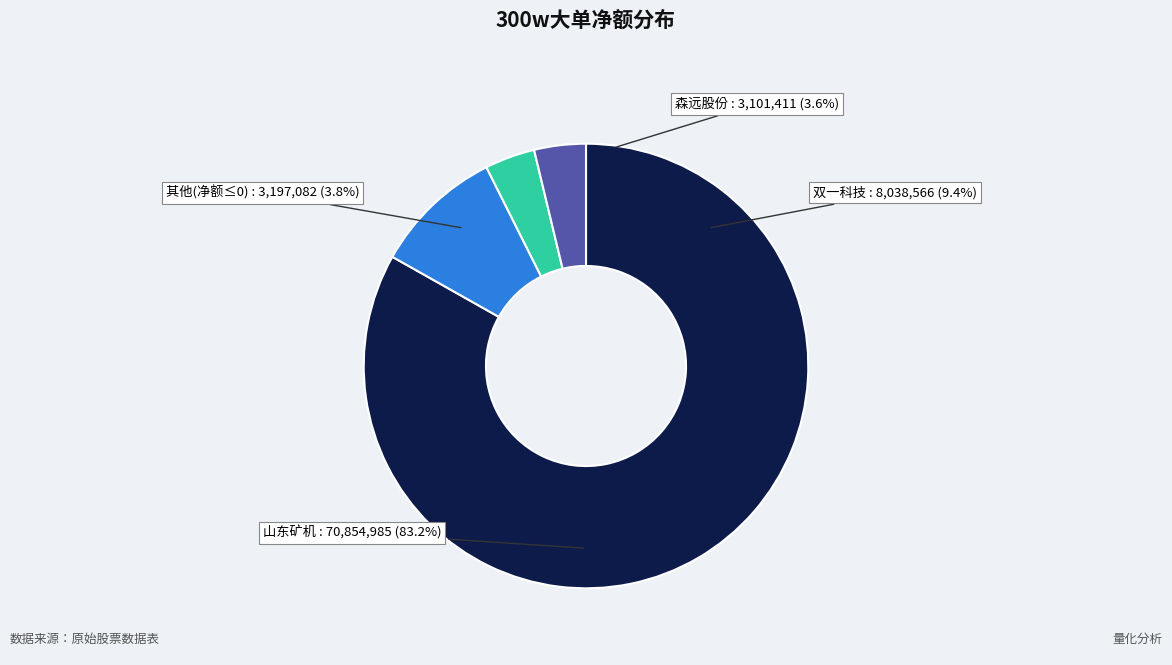

To the nearest percent, what percentage of the pie is 森远股份?

4%